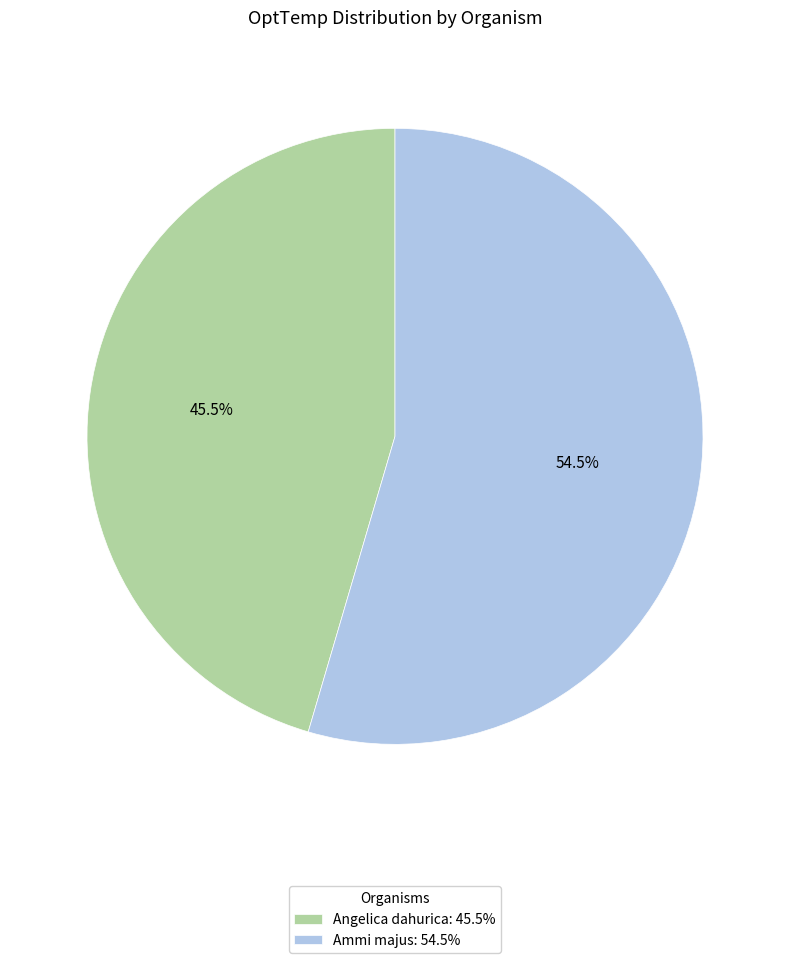

Does Ammi majus: 54.5% account for over 50% of the chart?

Yes